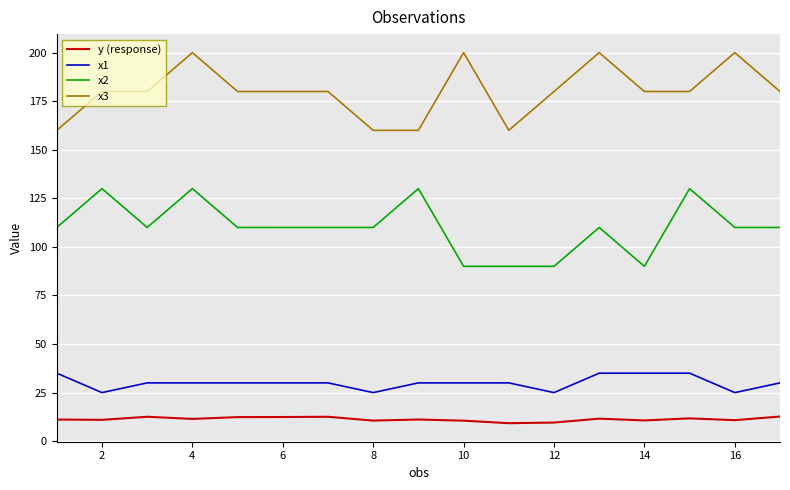

What is the maximum value for x1?

35.0